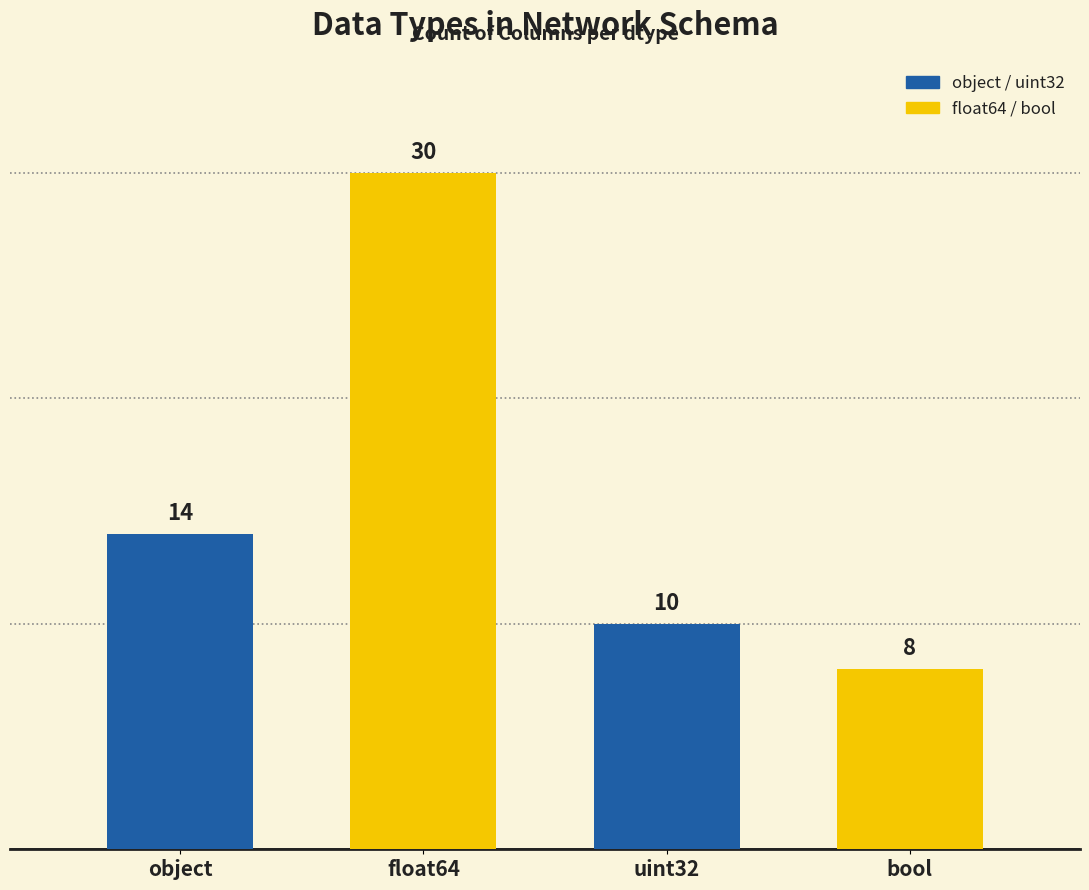

What is the change in value from object to uint32?

-4